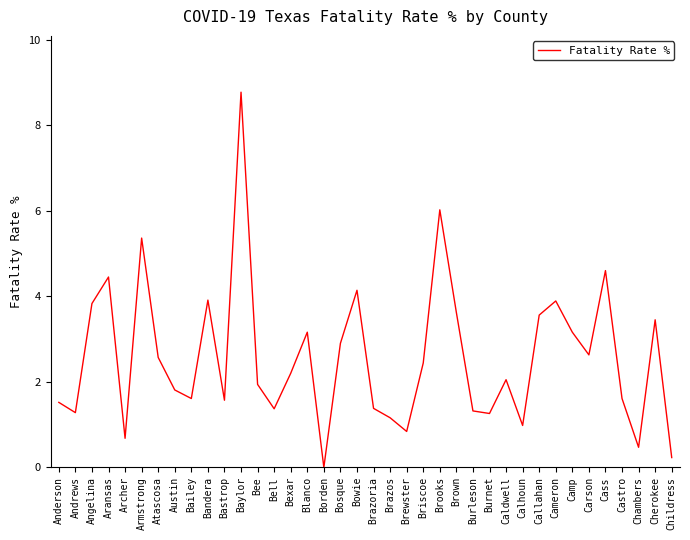

What is the sum of all values?

97.7